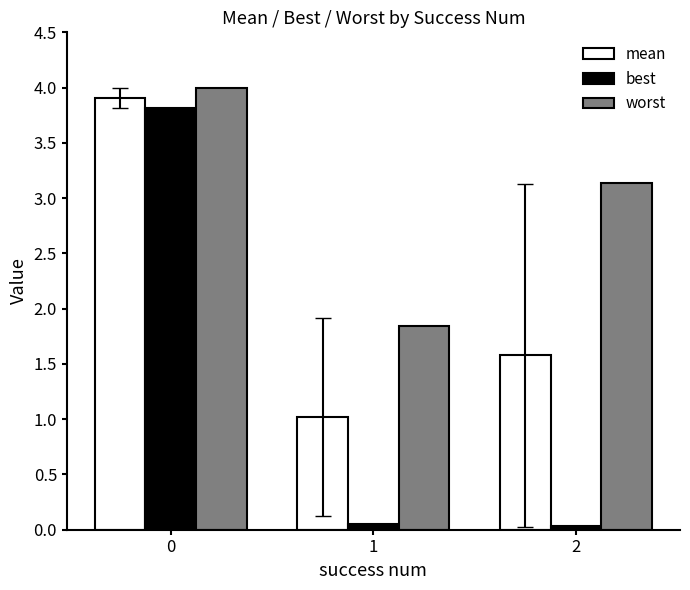

Which series changed the most between 1 and 2?

worst